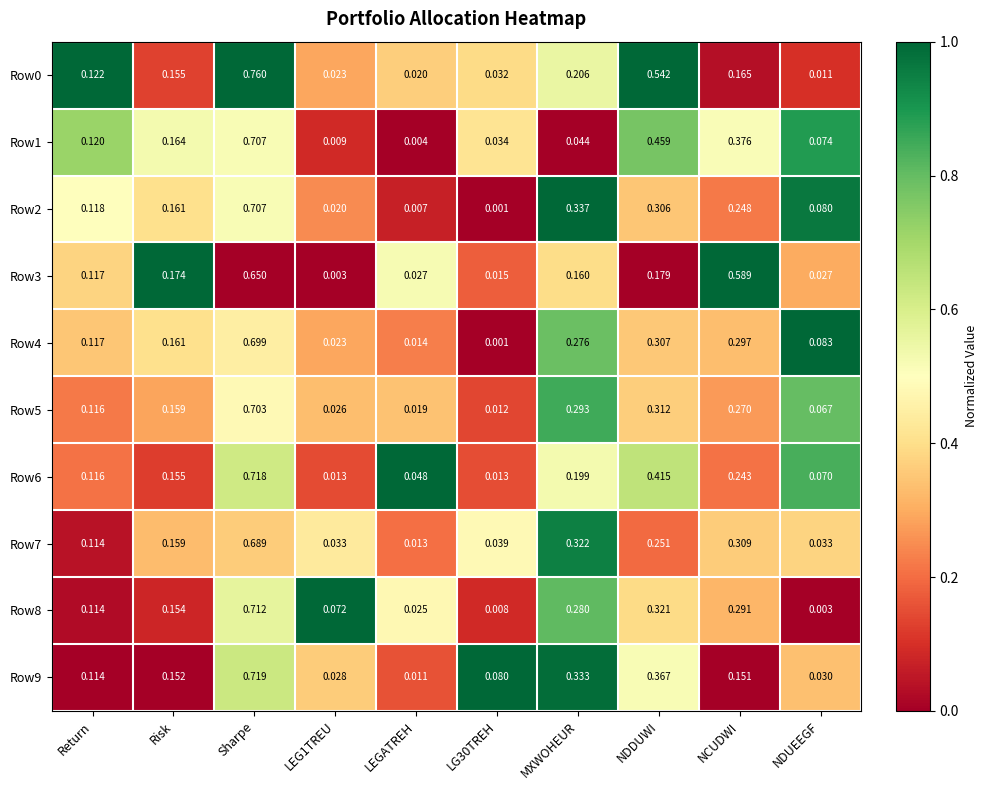

At which category is the sum across all series the highest?

Sharpe